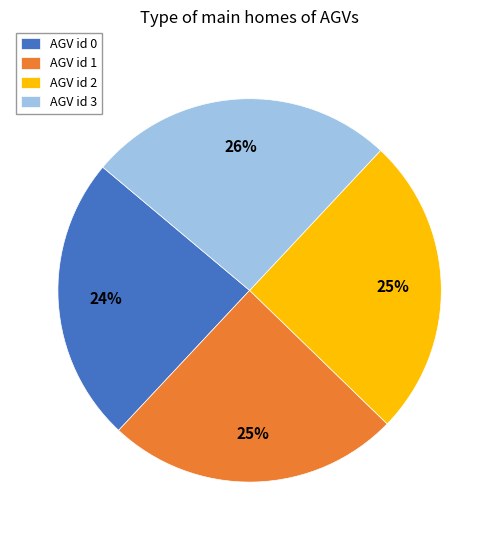

Do AGV id 3 and AGV id 2 together represent more than half of the pie?

Yes